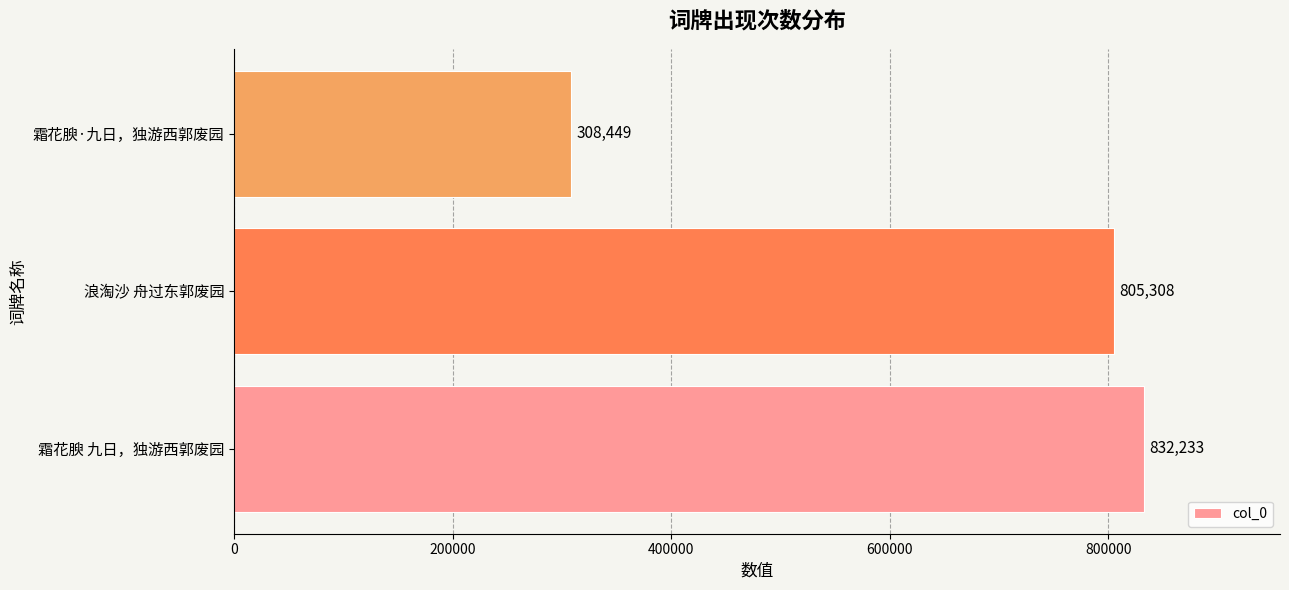

Is it true that the value at 霜花腴 九日，独游西郭废园 is 832233?

True